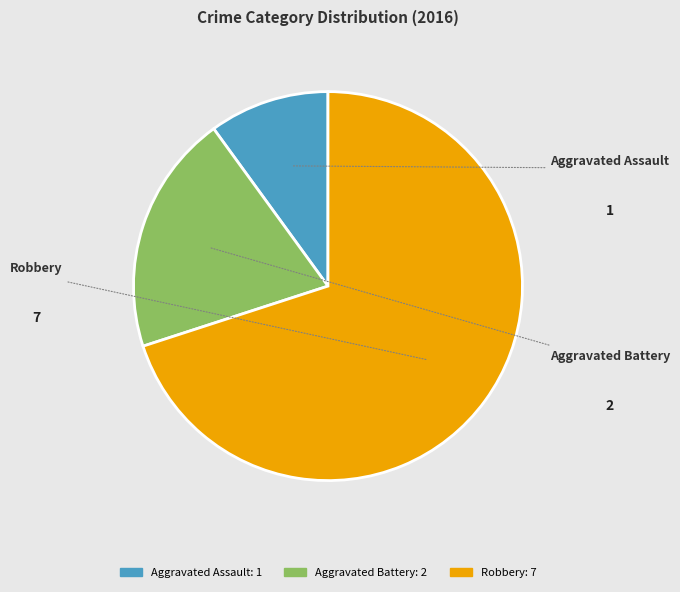

To the nearest percent, what portion does Aggravated Assault represent?

10%